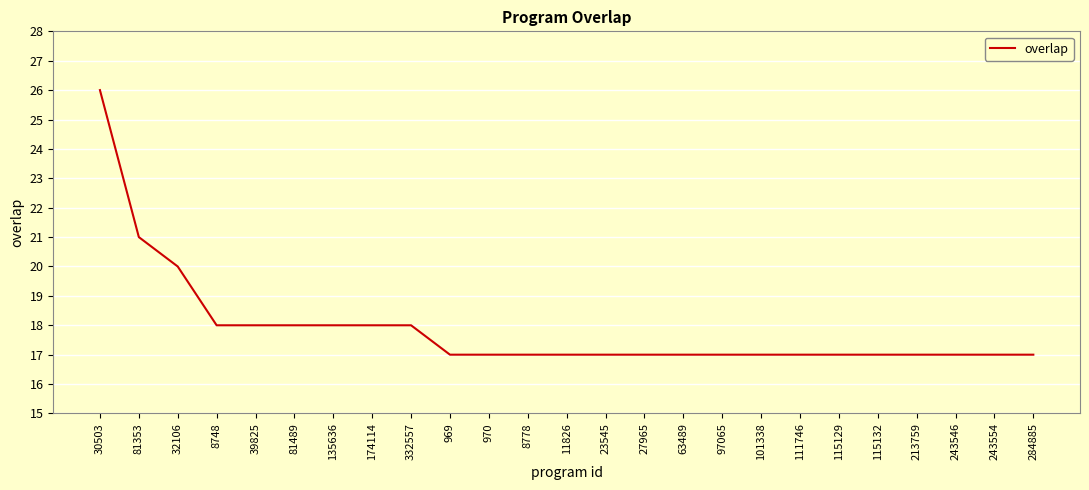

What is the smallest value displayed?

17